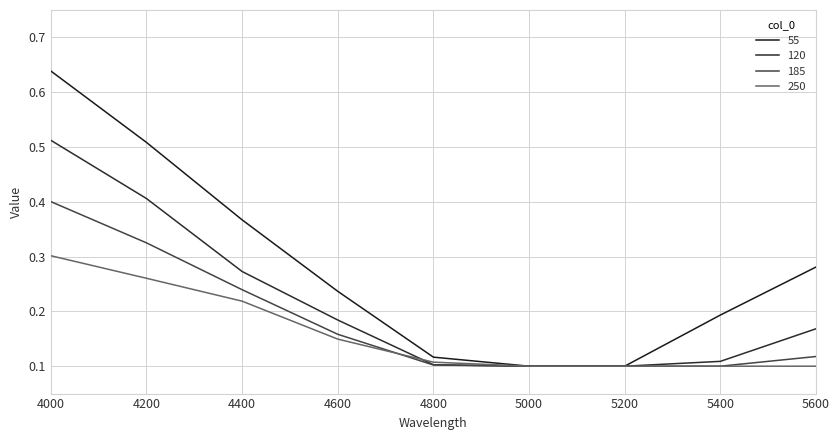

What is the difference between the second highest and second lowest values in the 250 series?

0.2